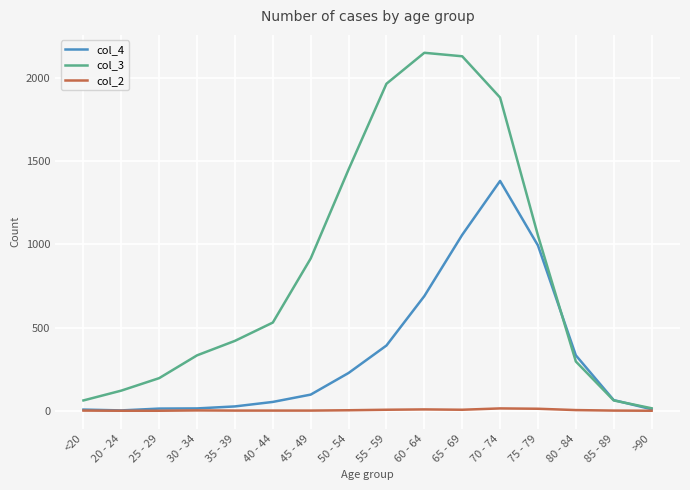

Rank the series by their average value, from lowest to highest.

col_2, col_4, col_3